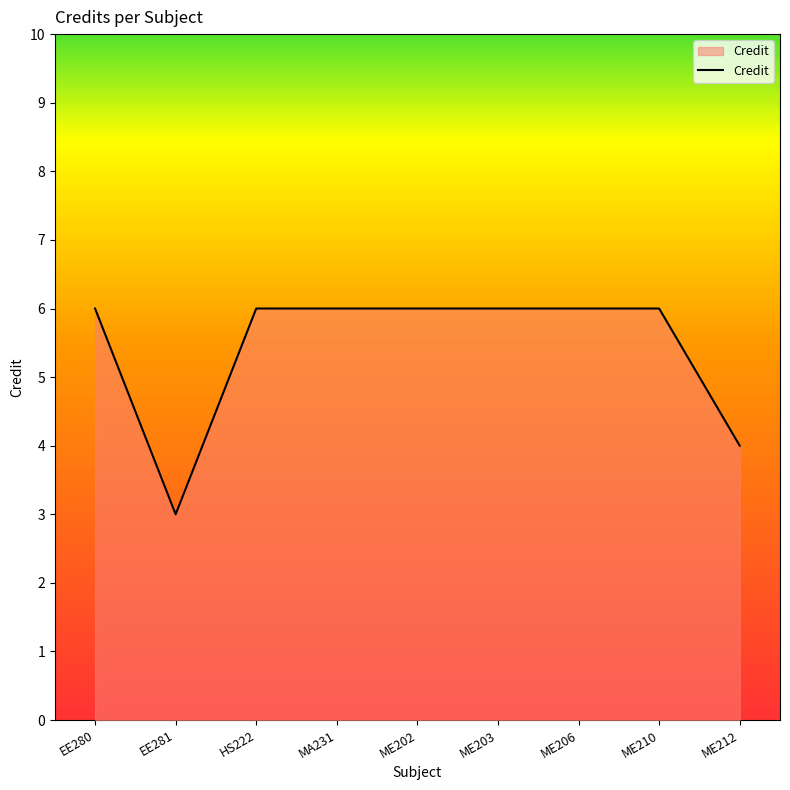

What is the ratio of the value at ME202 to the value at ME210?

1.0